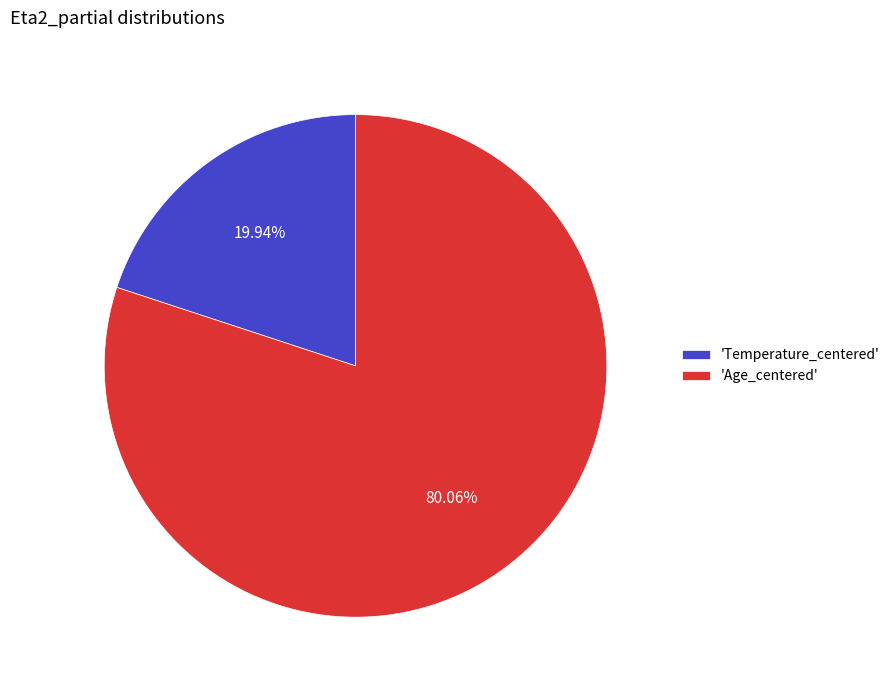

Combined, do 'Age_centered' and 'Temperature_centered' account for over 50%?

Yes